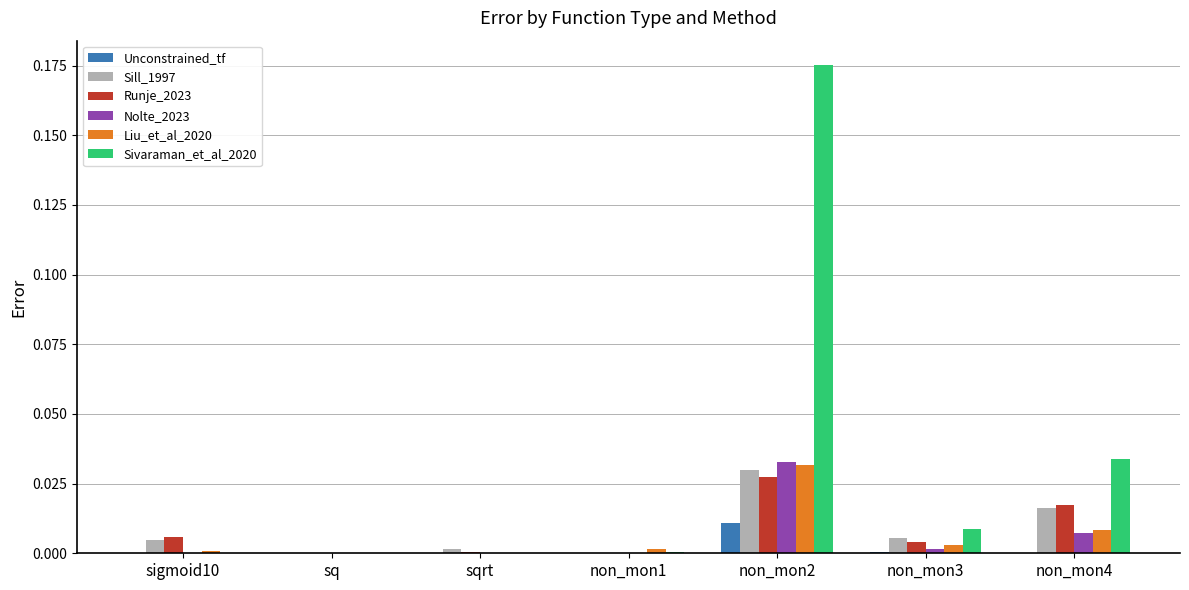

At which category is the sum across all series the highest?

non_mon2